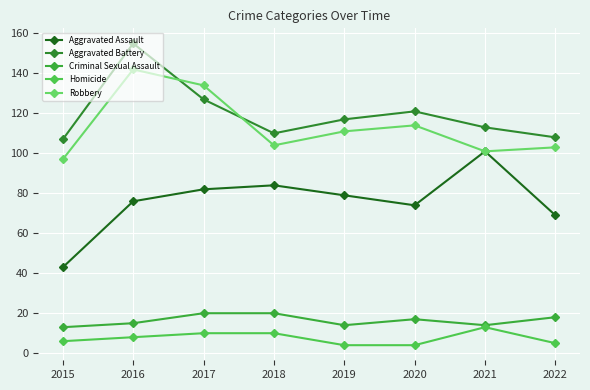

Count the number of data series in this chart.

5